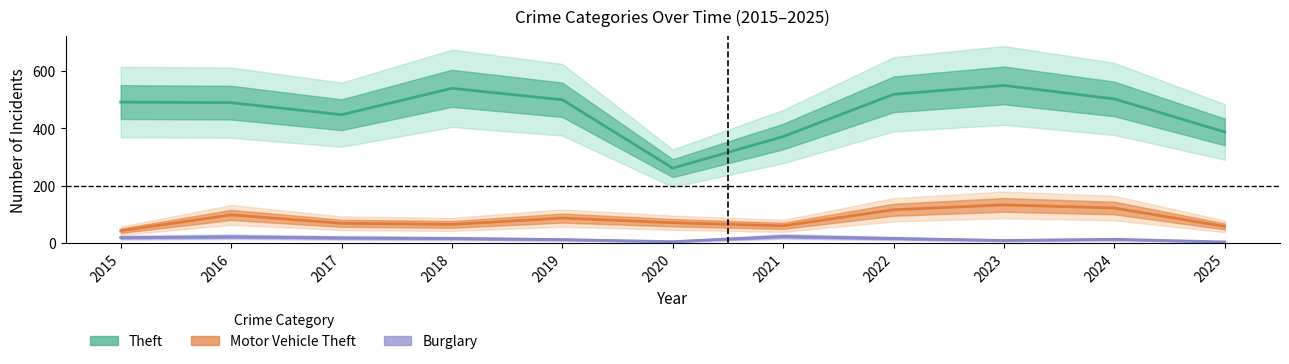

What is the difference between the highest and lowest values at 2025?

383